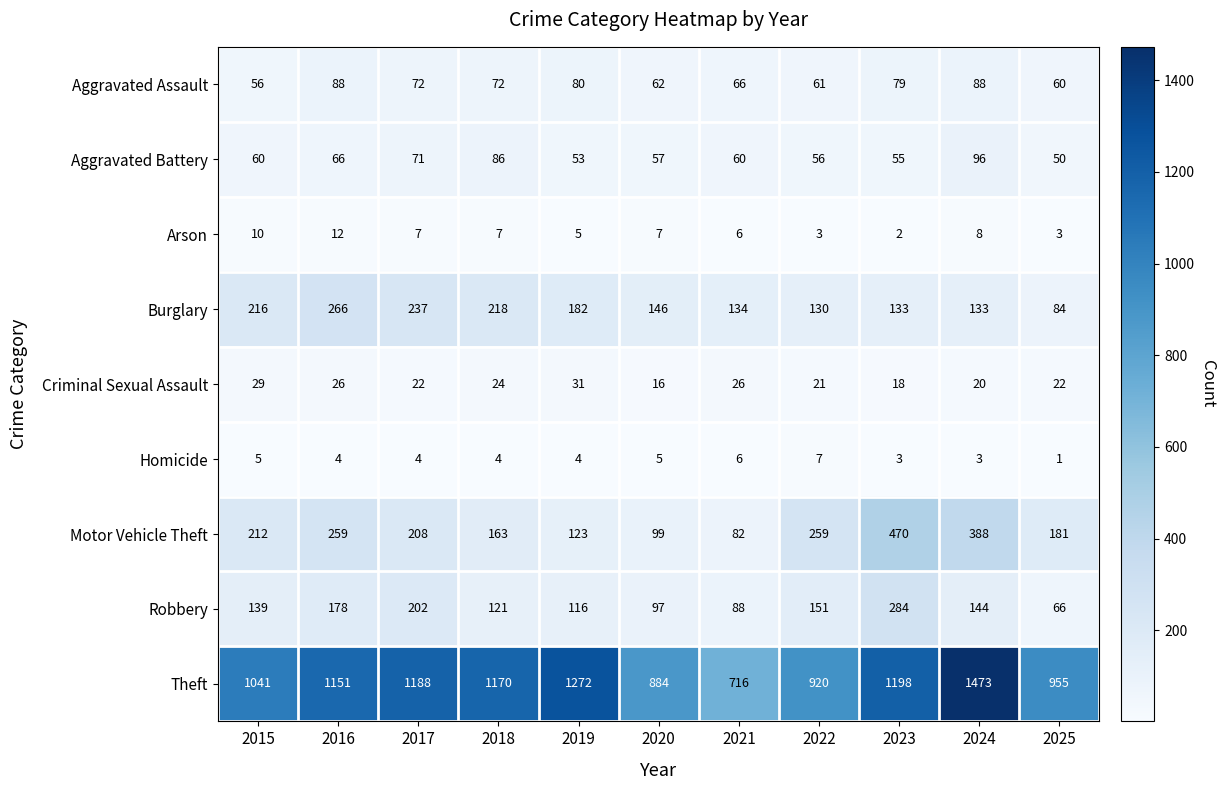

What is the sum of all Criminal Sexual Assault values?

255